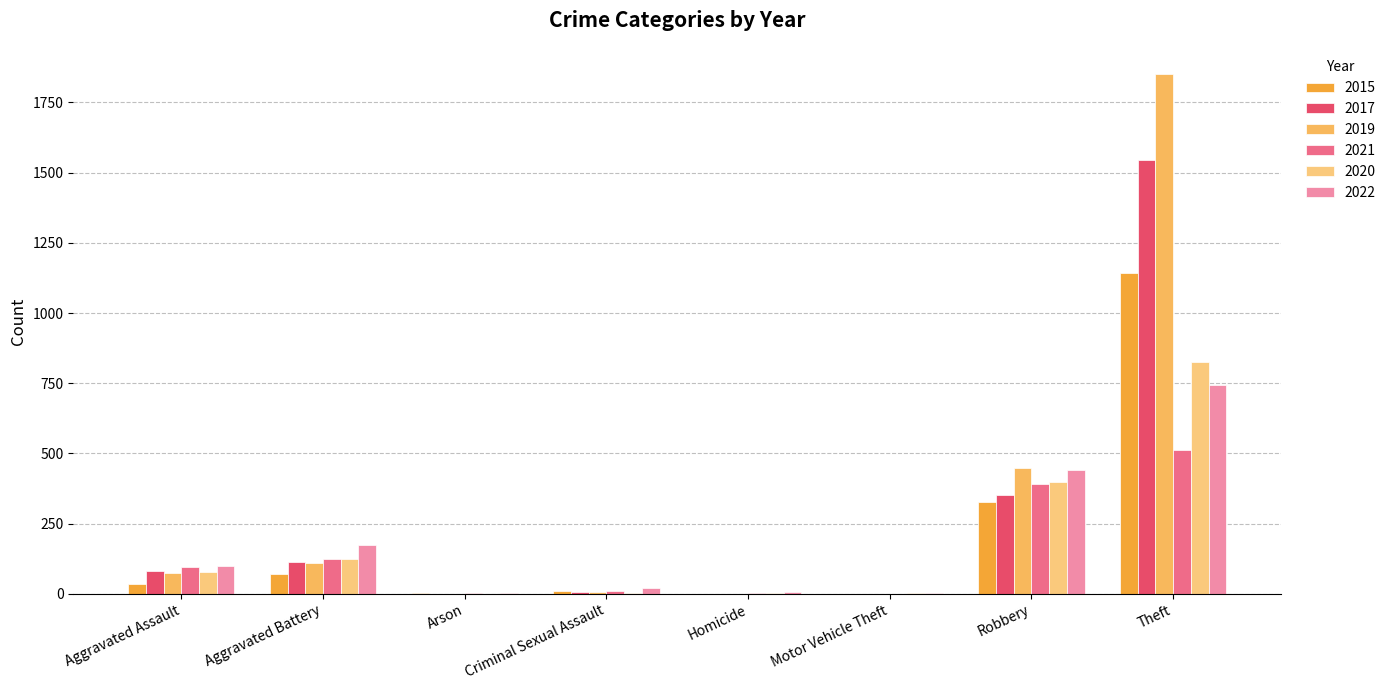

What is the approximate value of 2019 at Robbery, to the nearest 10?

450